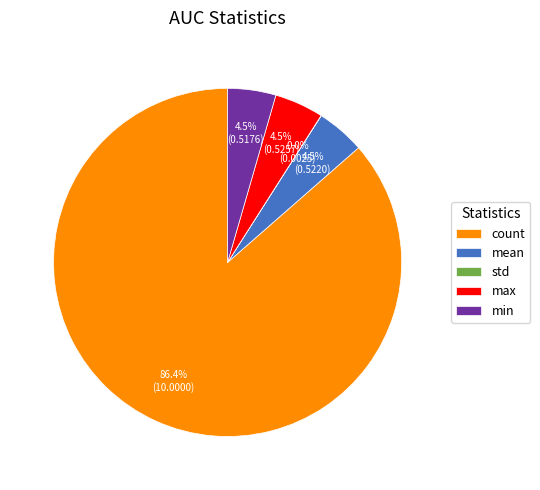

To the nearest percent, what is the average slice percentage?

20%